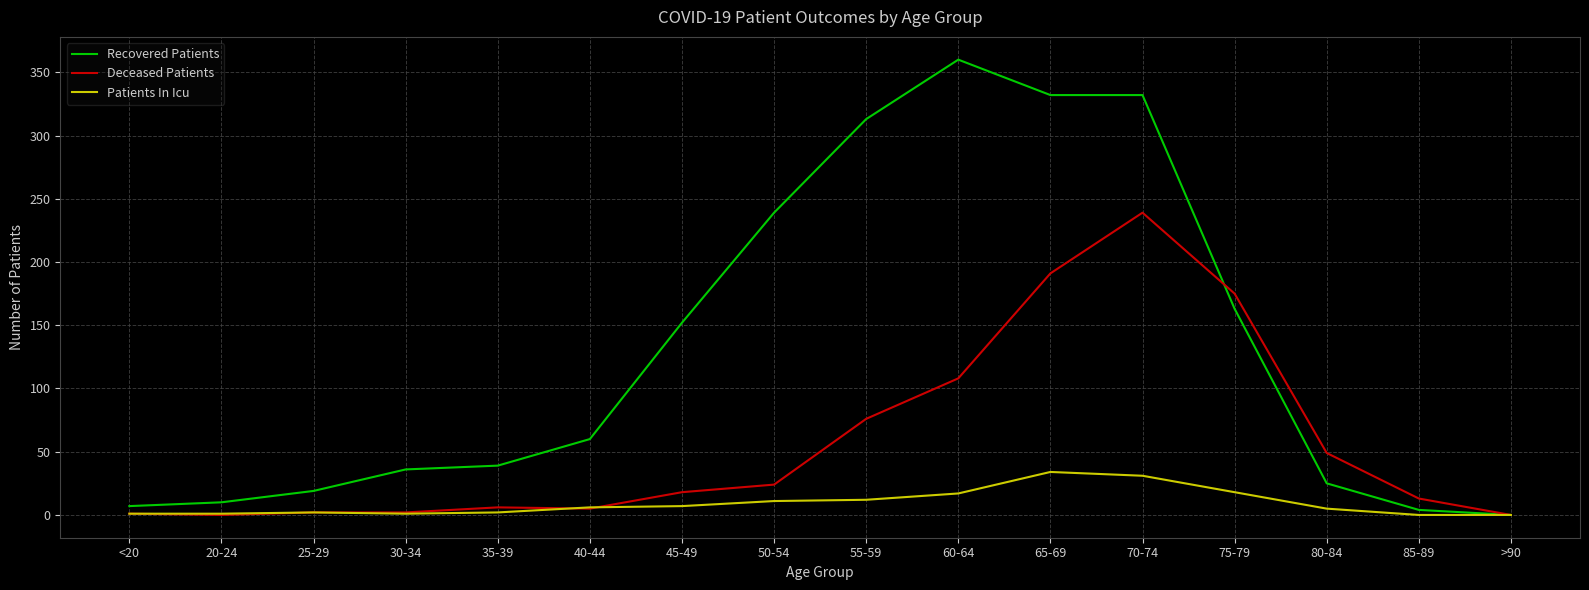

True or false: Recovered Patients has more than 0 interior local peaks.

True